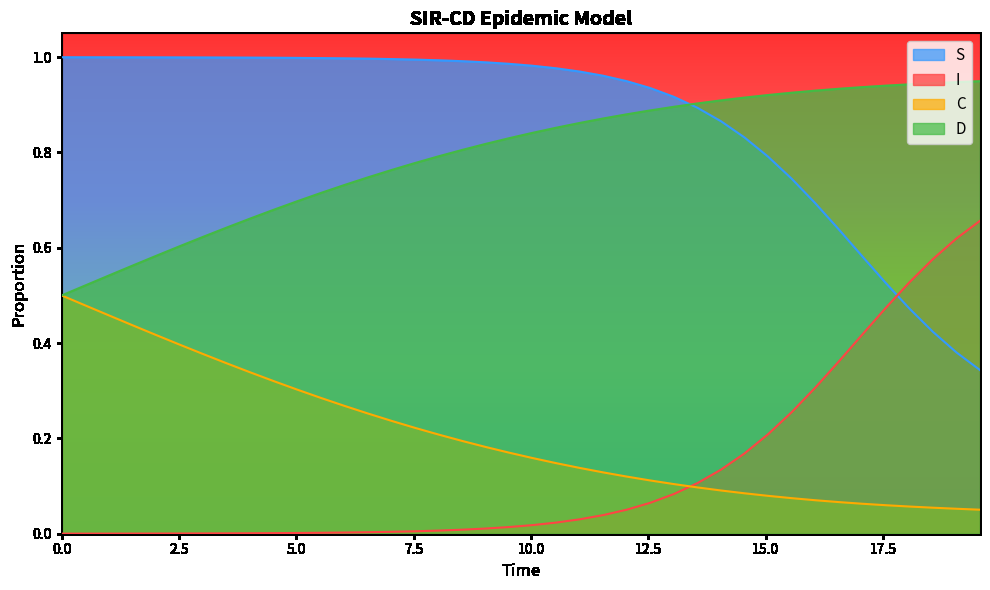

True or false: C and S cross at least once.

False